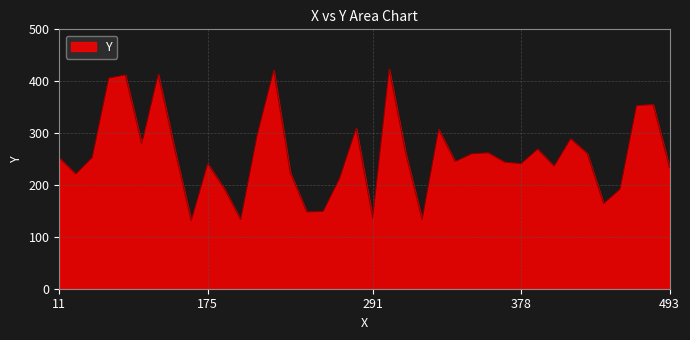

What is the minimum value shown in the chart?

131